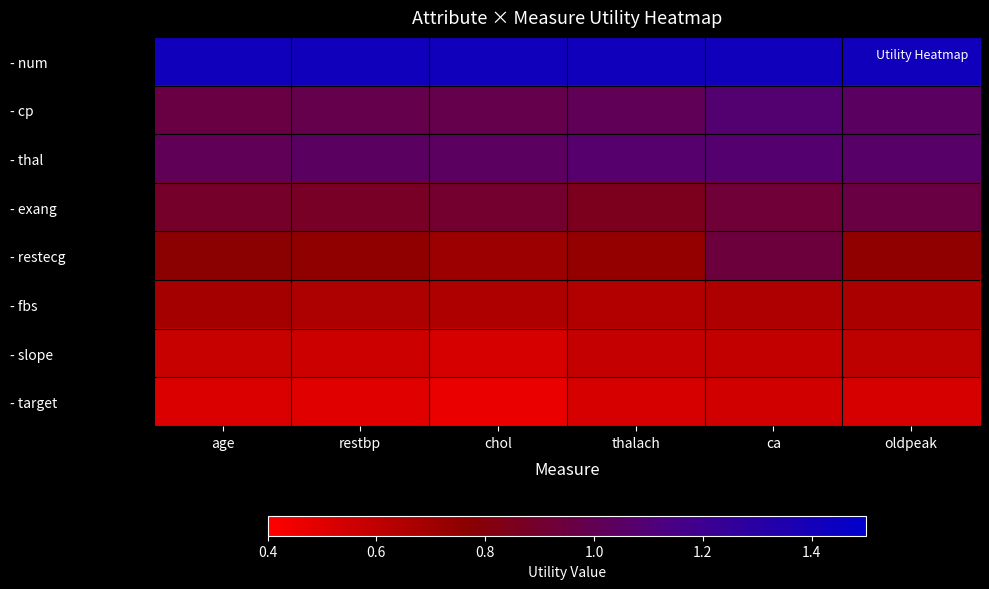

At which category is the sum across all series the highest?

ca